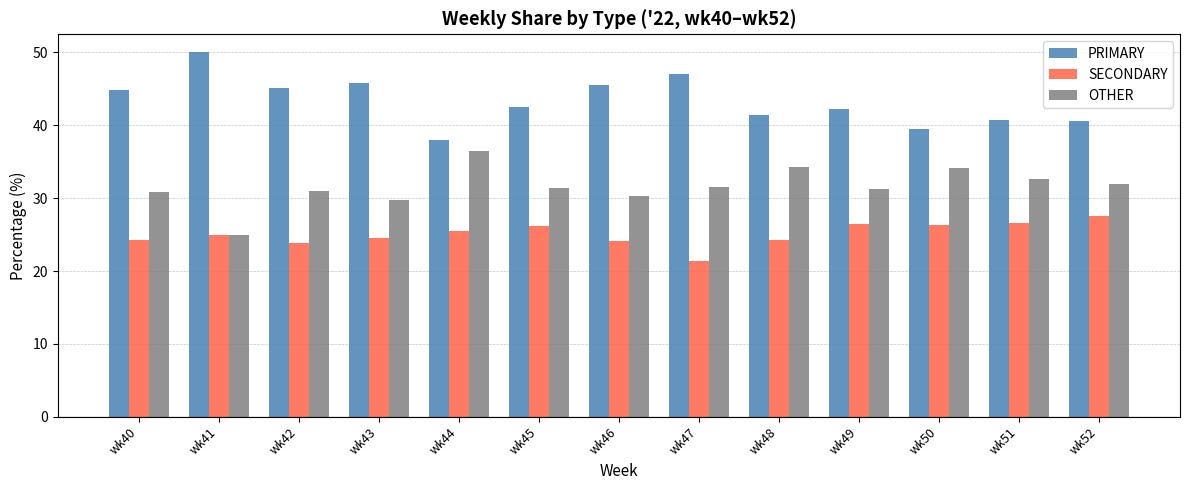

What is the minimum value shown in the chart?

21.4